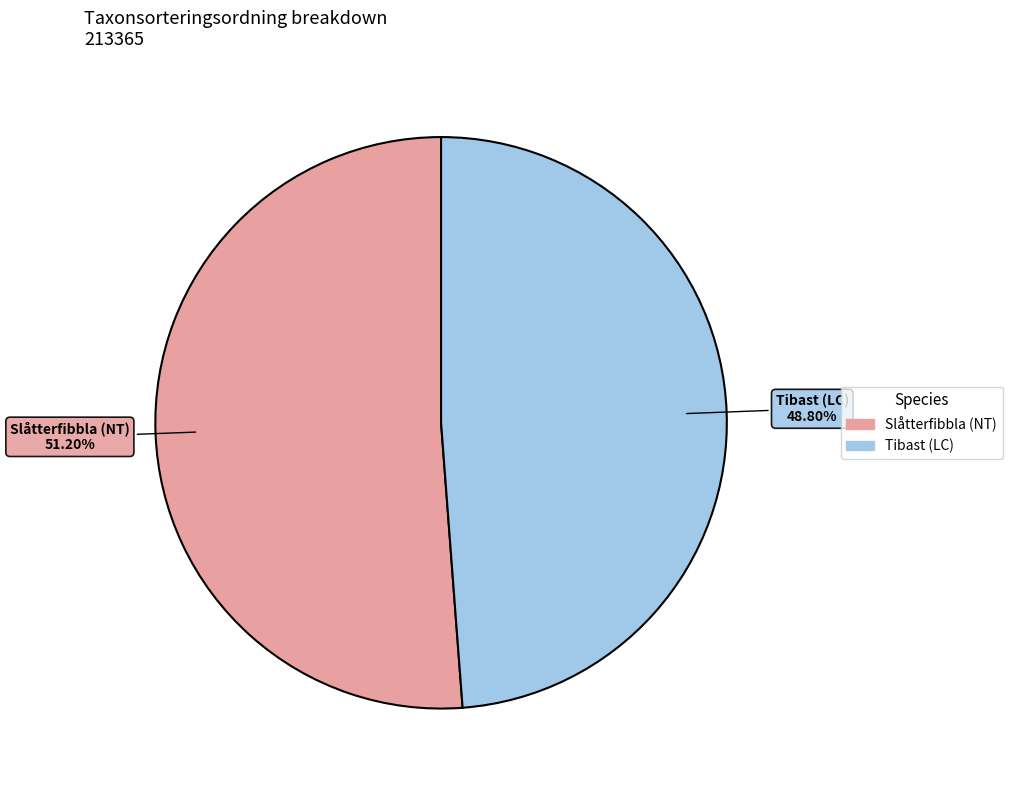

To the nearest percent, what is the difference between the Tibast (LC) and Slåtterfibbla (NT) slice percentages?

2%